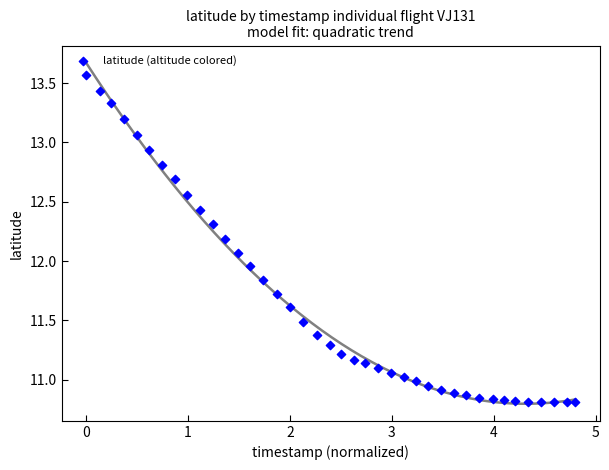

What is the range of Y values (max minus min)?

2.8